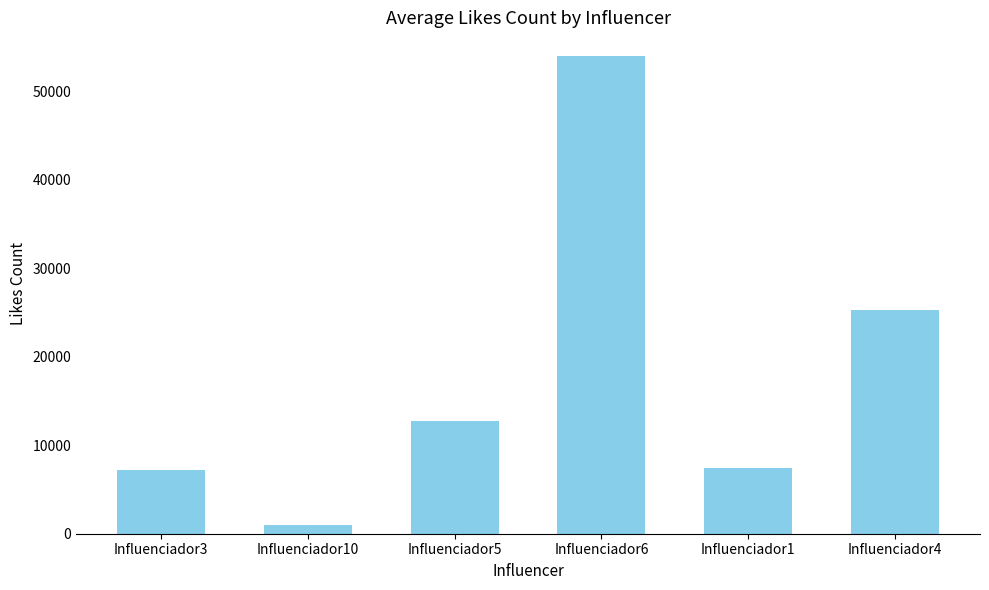

How many series are shown in this chart?

1